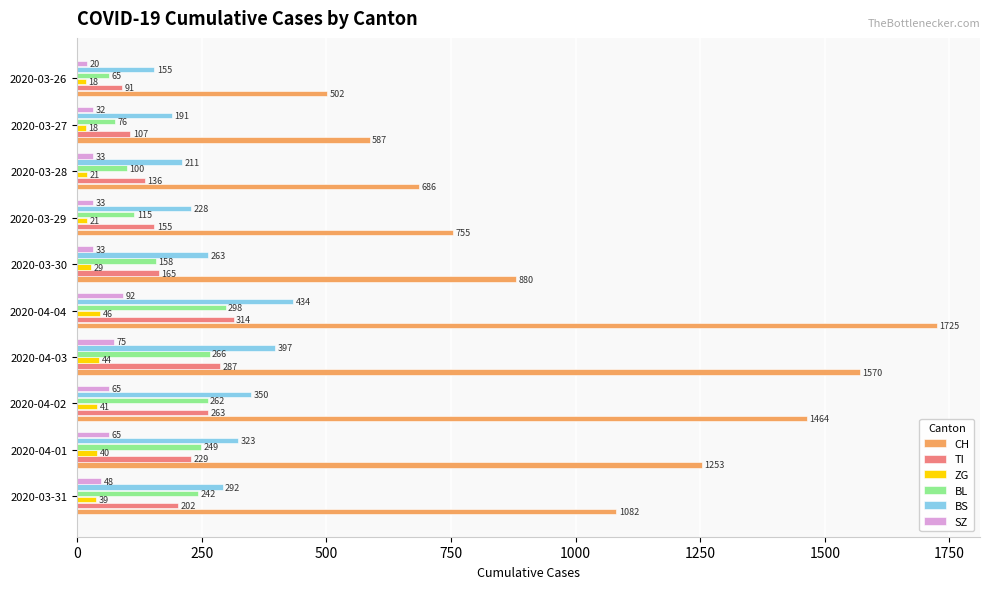

Between 2020-03-31 and 2020-04-04, which series saw the biggest shift?

CH